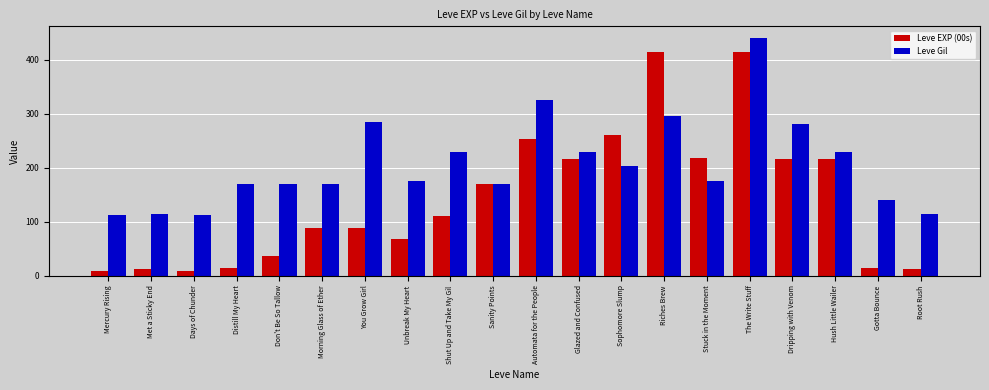

How many bars are there in total?

40